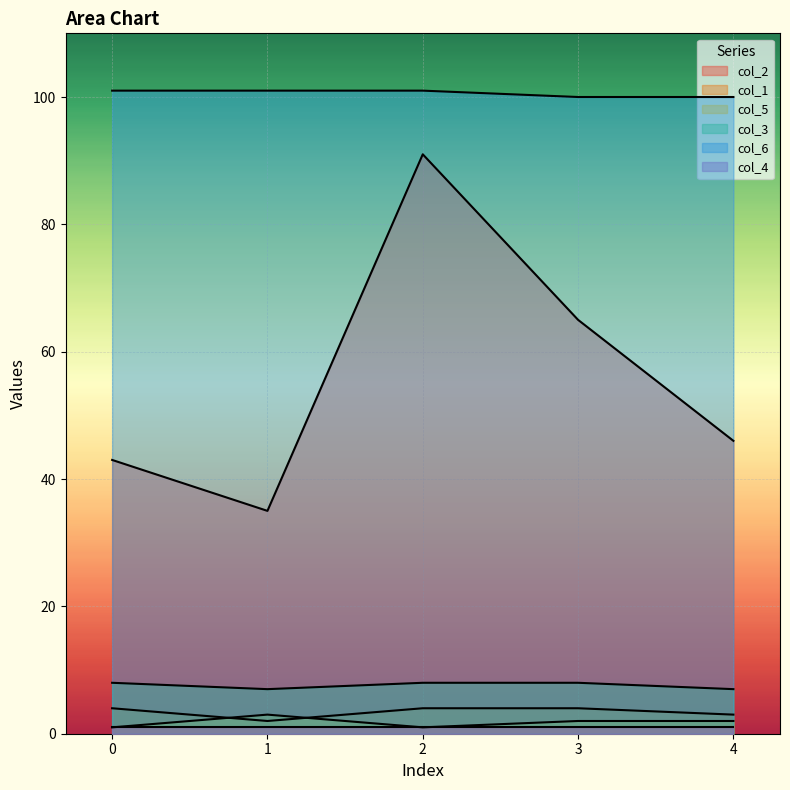

What is the minimum value shown in the chart?

1